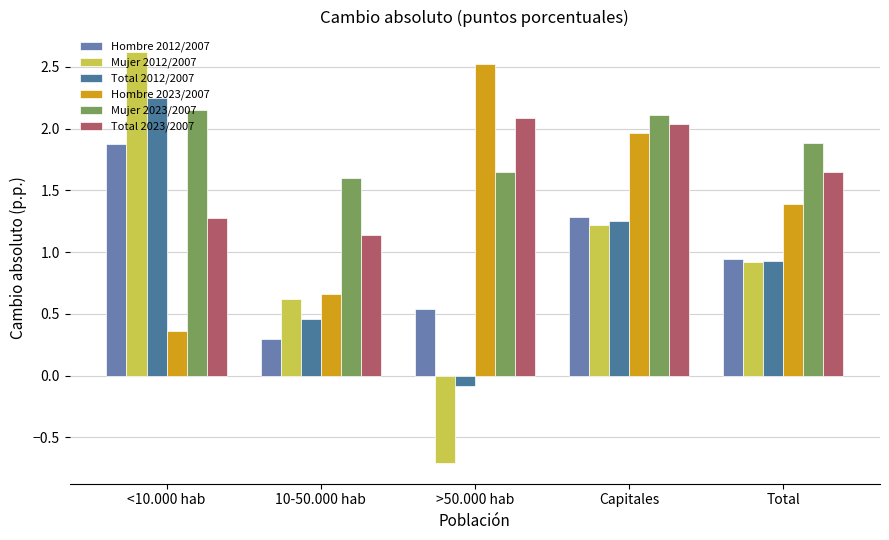

What position from the right is Total?

1